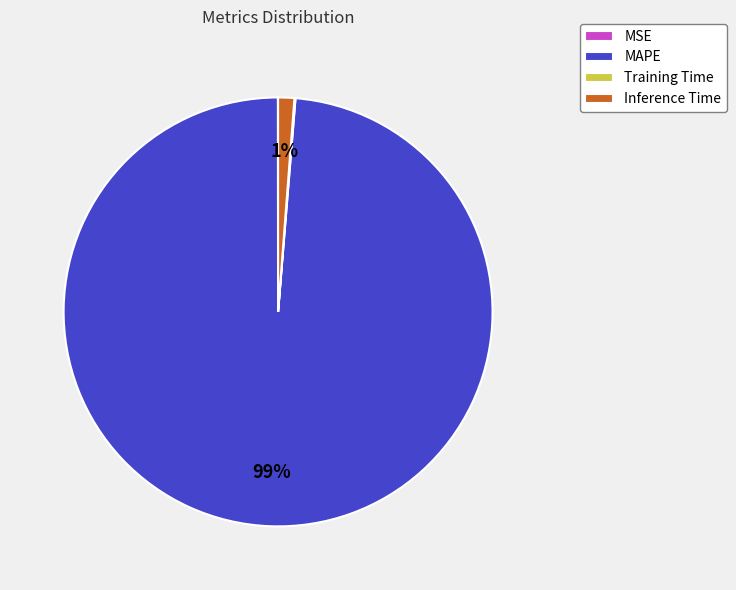

Is MAPE the majority of the pie?

Yes